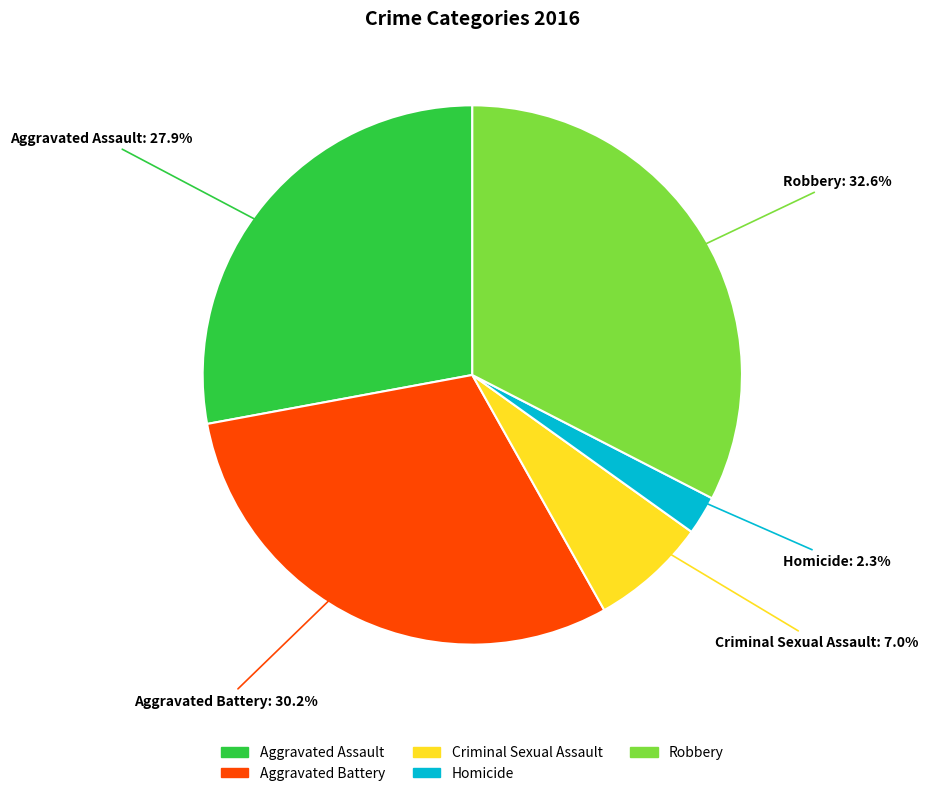

How many segments does this pie chart have?

5